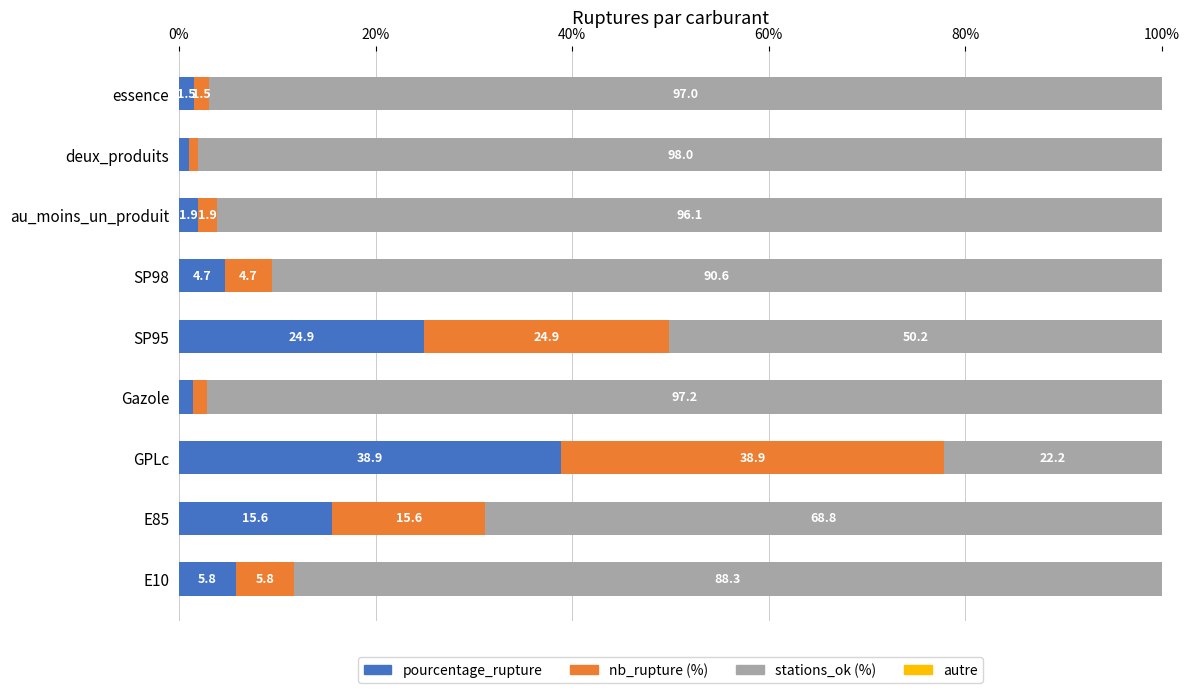

What is the sum of the pourcentage_rupture values at SP98 and Gazole?

6.1